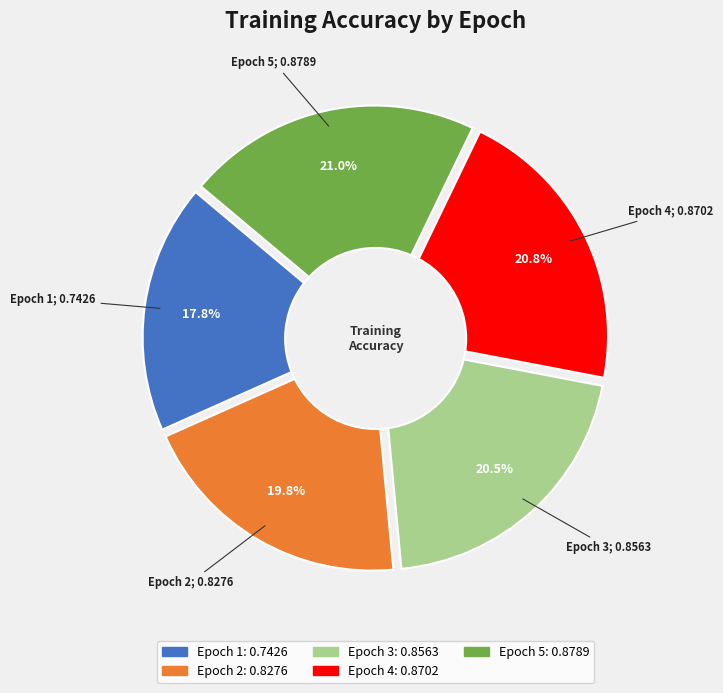

To the nearest percent, what portion does Epoch 4 represent?

21%